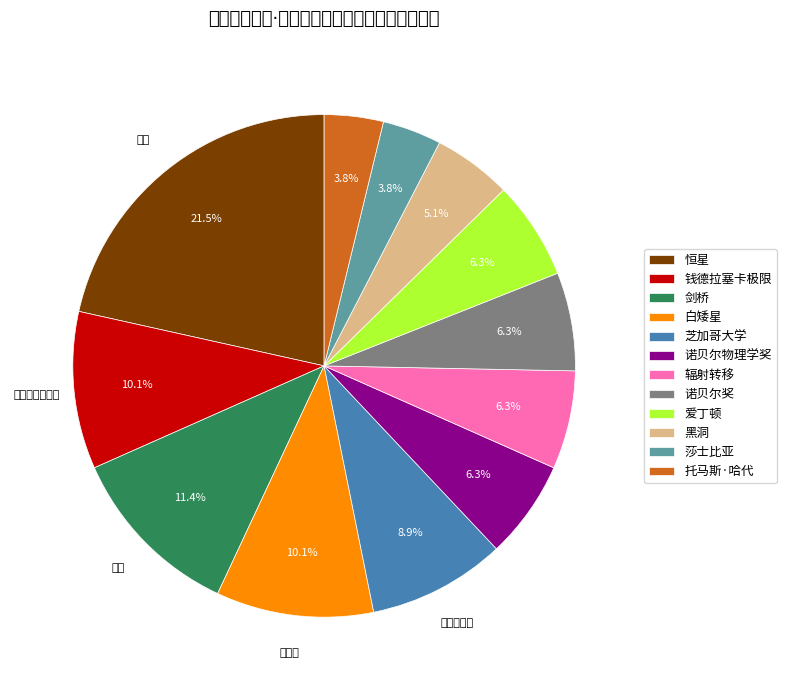

Is there any slice that represents more than half of the pie?

No